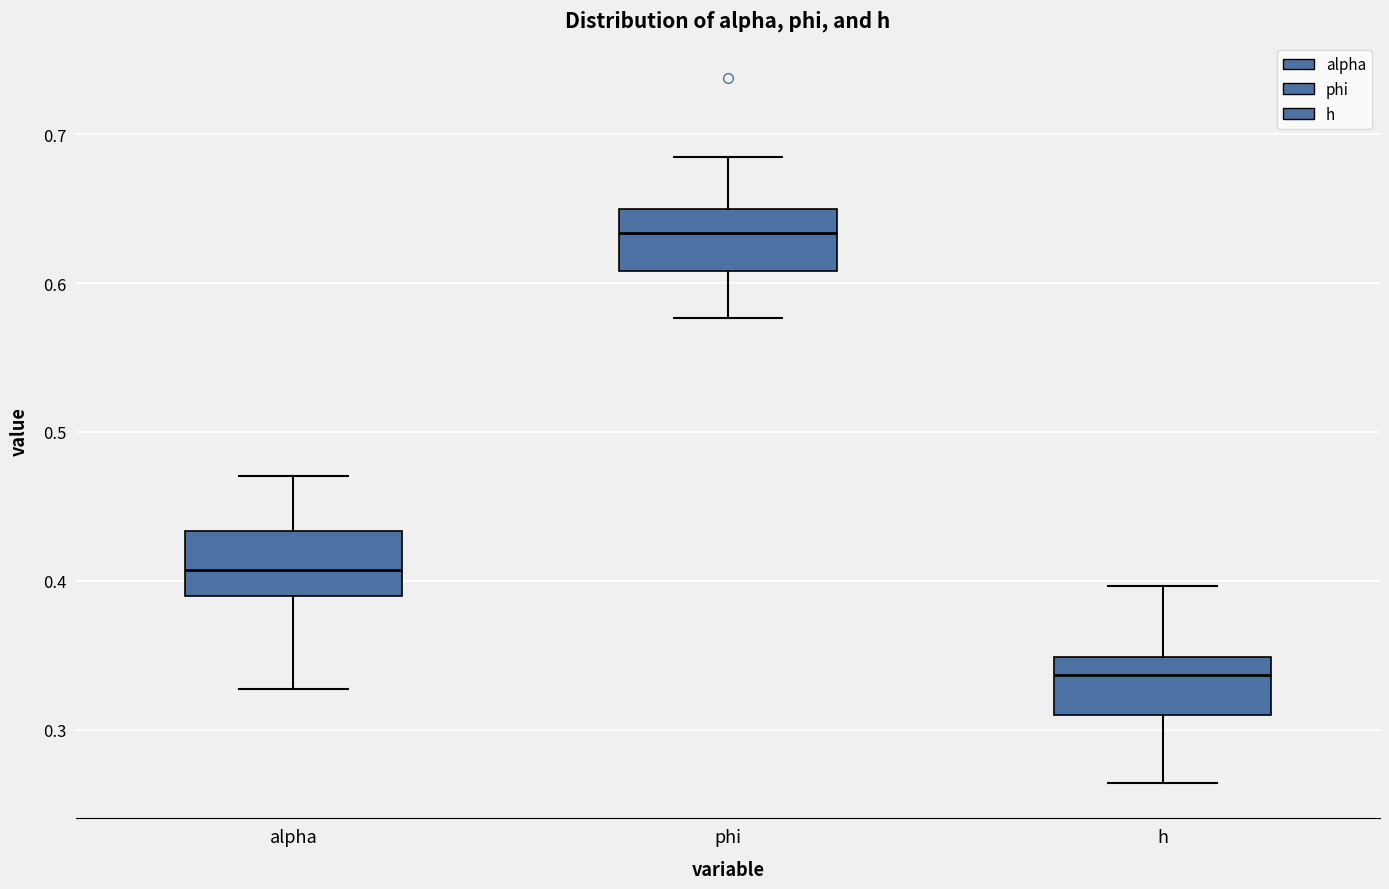

Reading left to right, transcribe this box plot: for each box, give where its median line is, the range the box spans, and where its two whiskers end, as read against the y-axis. The values are not printed on the chart, so give them approximately, as read against the axis.

alpha: median 0.41, box 0.39 to 0.43, whiskers 0.33 to 0.47
phi: median 0.63, box 0.61 to 0.65, whiskers 0.58 to 0.68
h: median 0.34, box 0.31 to 0.35, whiskers 0.26 to 0.40